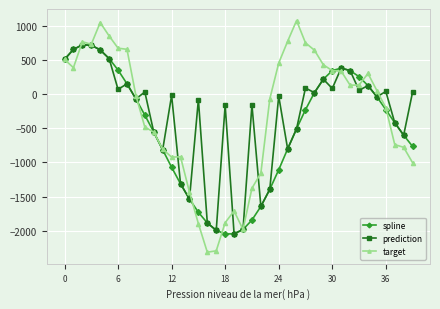

What is the value of the prediction point at the 6th from the left?

517.1